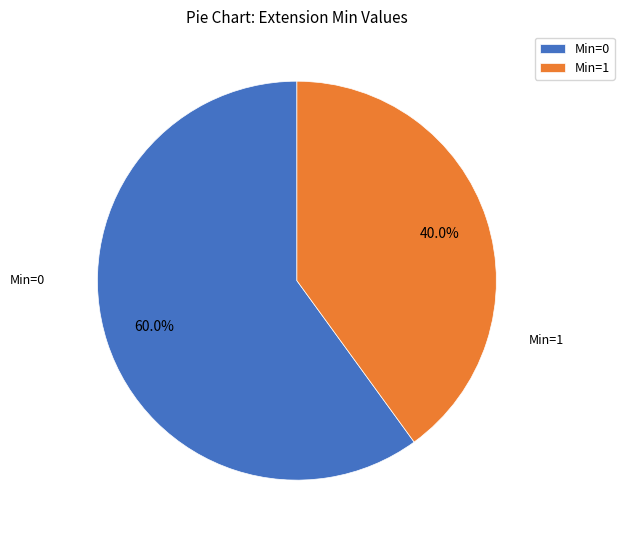

Is there a majority slice in this chart?

Yes